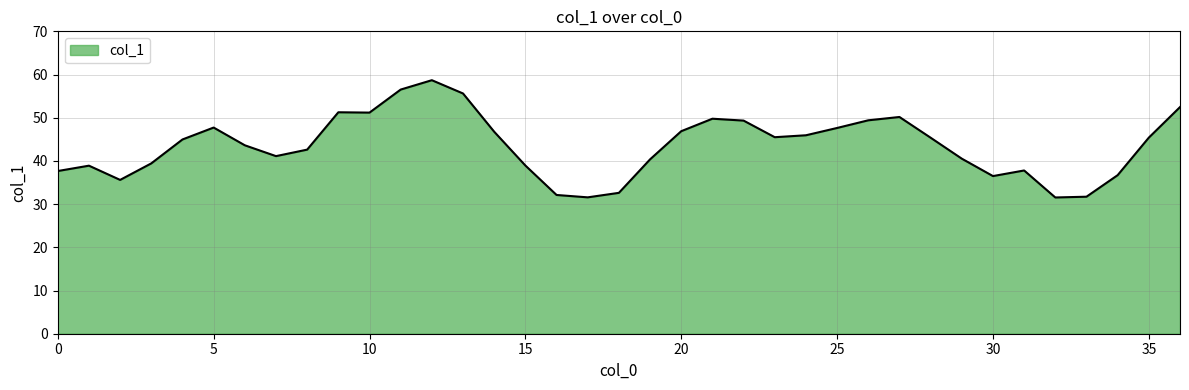

What is the greatest value displayed?

58.7